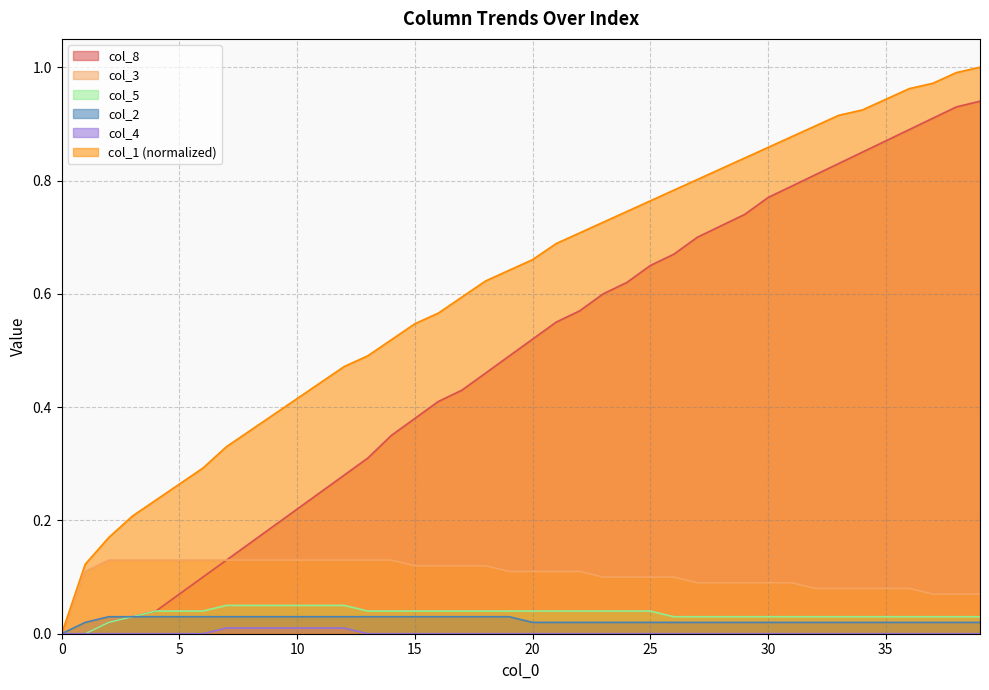

What is the difference between the col_1 values at 37 and 32?

0.1